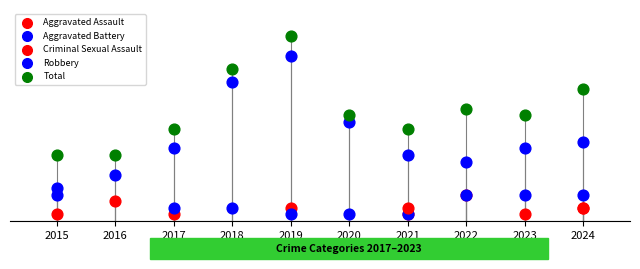

At which category is the sum across all series the highest?

2019